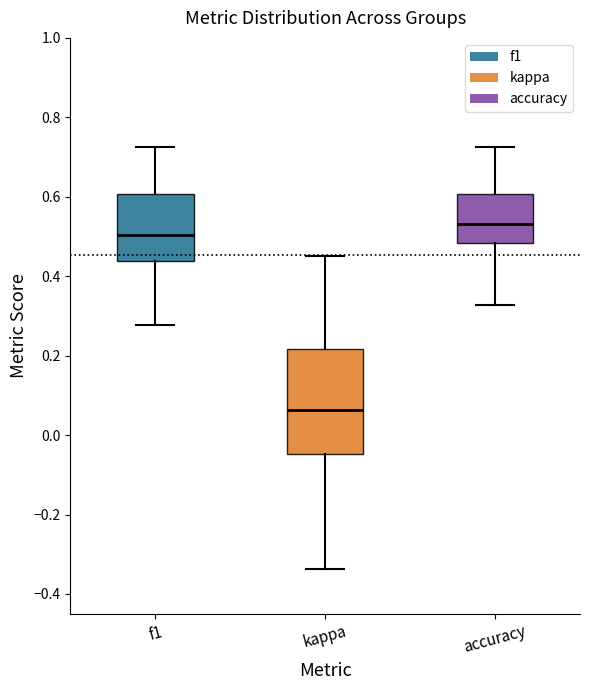

Reading left to right, transcribe this box plot: for each box, give where its median line is, the range the box spans, and where its two whiskers end, as read against the y-axis. The values are not printed on the chart, so give them approximately, as read against the axis.

f1: median 0.50, box 0.44 to 0.60, whiskers 0.28 to 0.72
kappa: median 0.06, box -0.04 to 0.22, whiskers -0.34 to 0.46
accuracy: median 0.54, box 0.48 to 0.60, whiskers 0.32 to 0.72